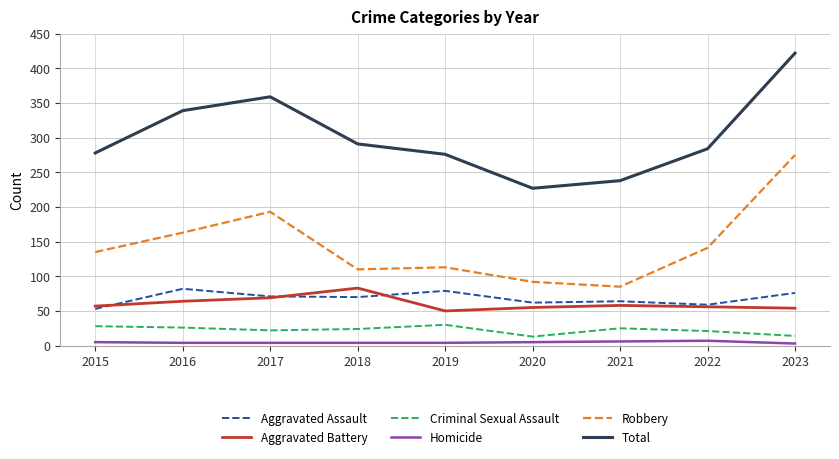

At how many categories does at least one series exceed 372?

1